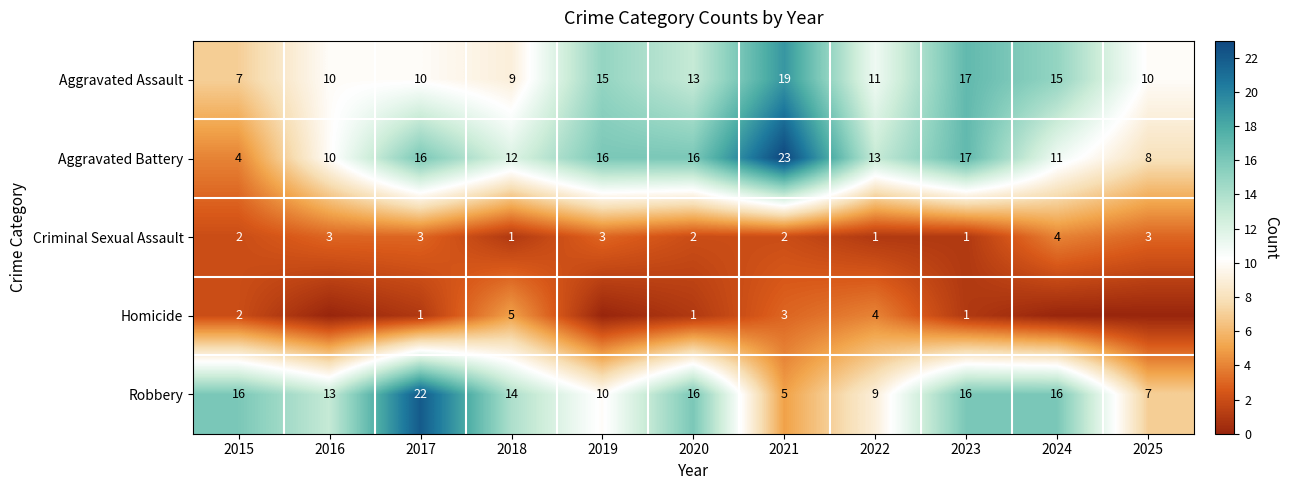

What is the difference between the Aggravated Assault values at 2020 and 2023?

4